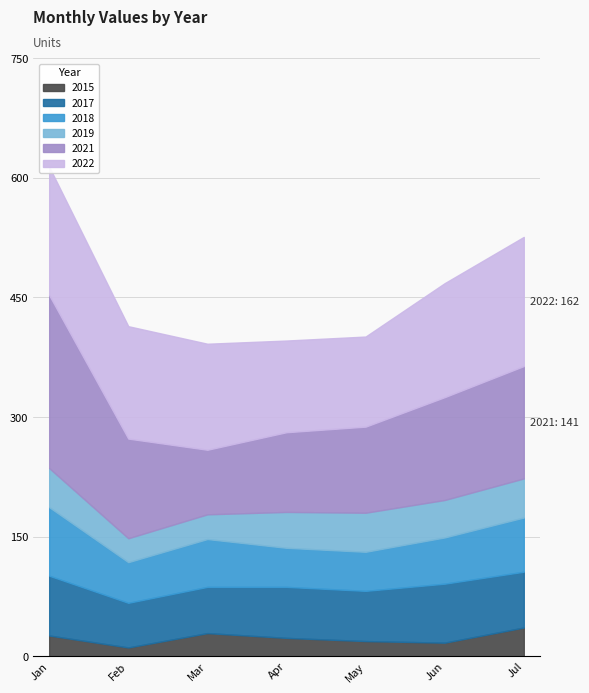

Where is 2015 nearest to the value 23?

April